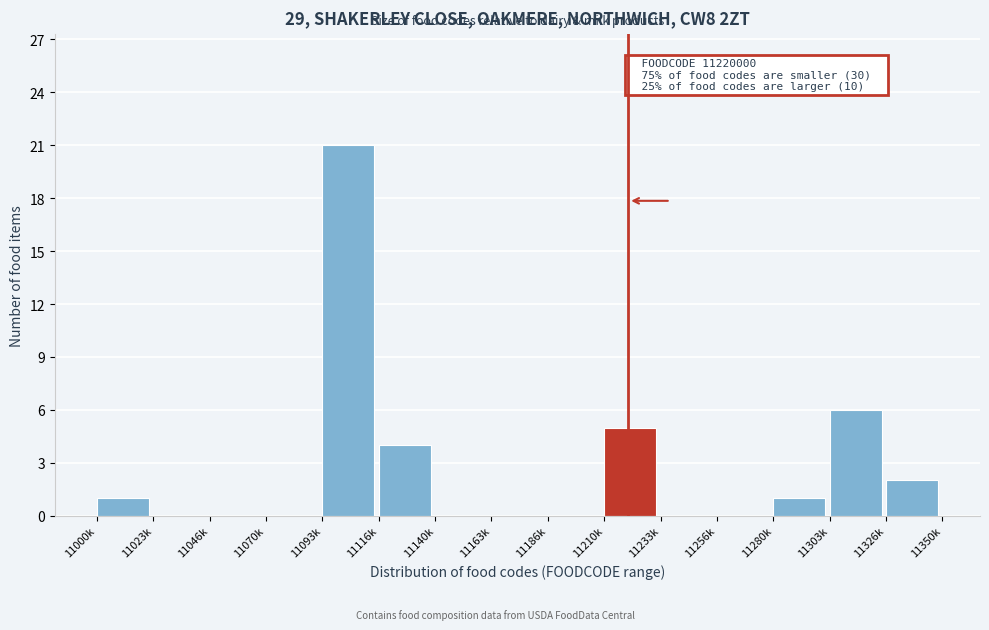

Reading left to right, list all the values displayed in this chart.

11000k=1	11023k=0	11046k=0	11070k=0	11093k=21	11116k=4	11140k=0	11163k=0	11186k=0	11210k=5	11233k=0	11256k=0	11280k=1	11303k=6	11326k=2